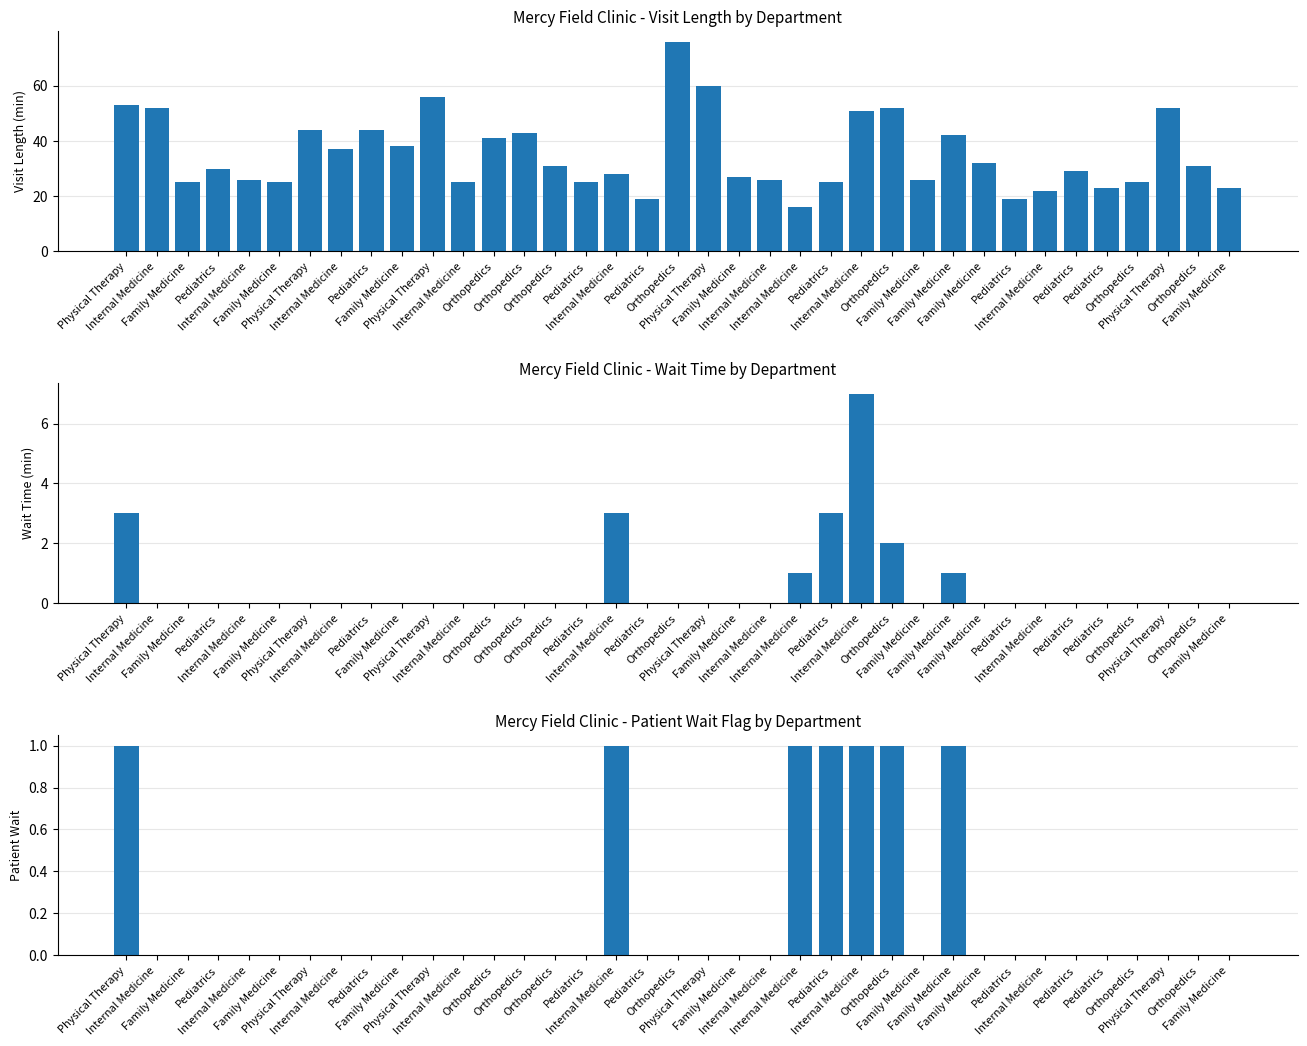

How many values in the Wait Time series exceed 0?

7